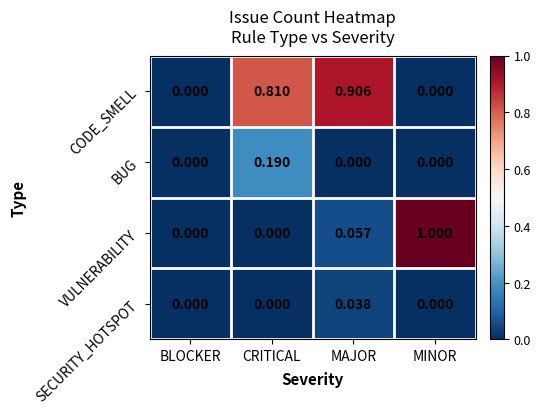

Rank the series by their maximum value, from highest to lowest.

VULNERABILITY, CODE_SMELL, BUG, SECURITY_HOTSPOT